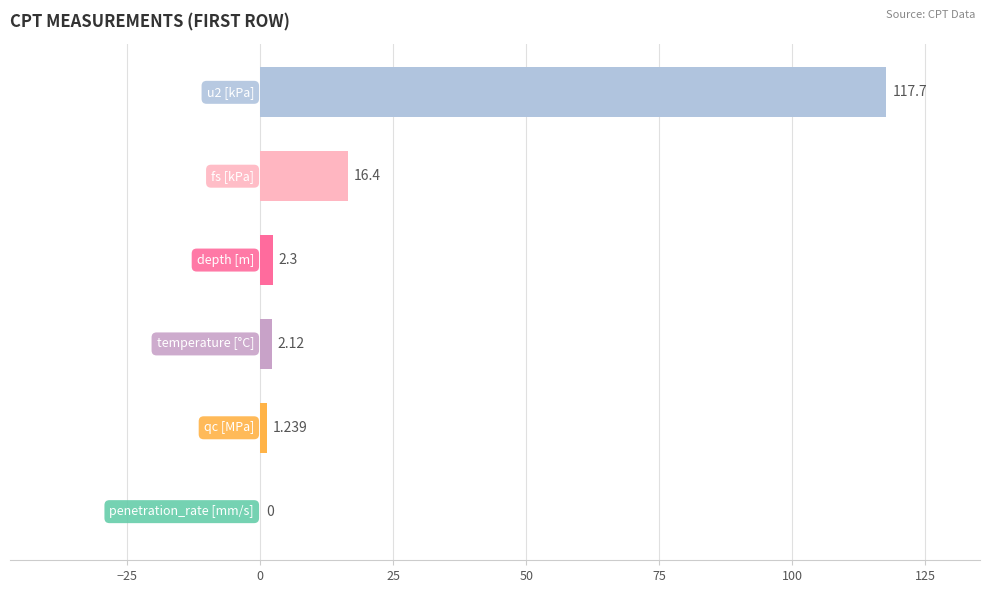

How many values exceed 2?

4